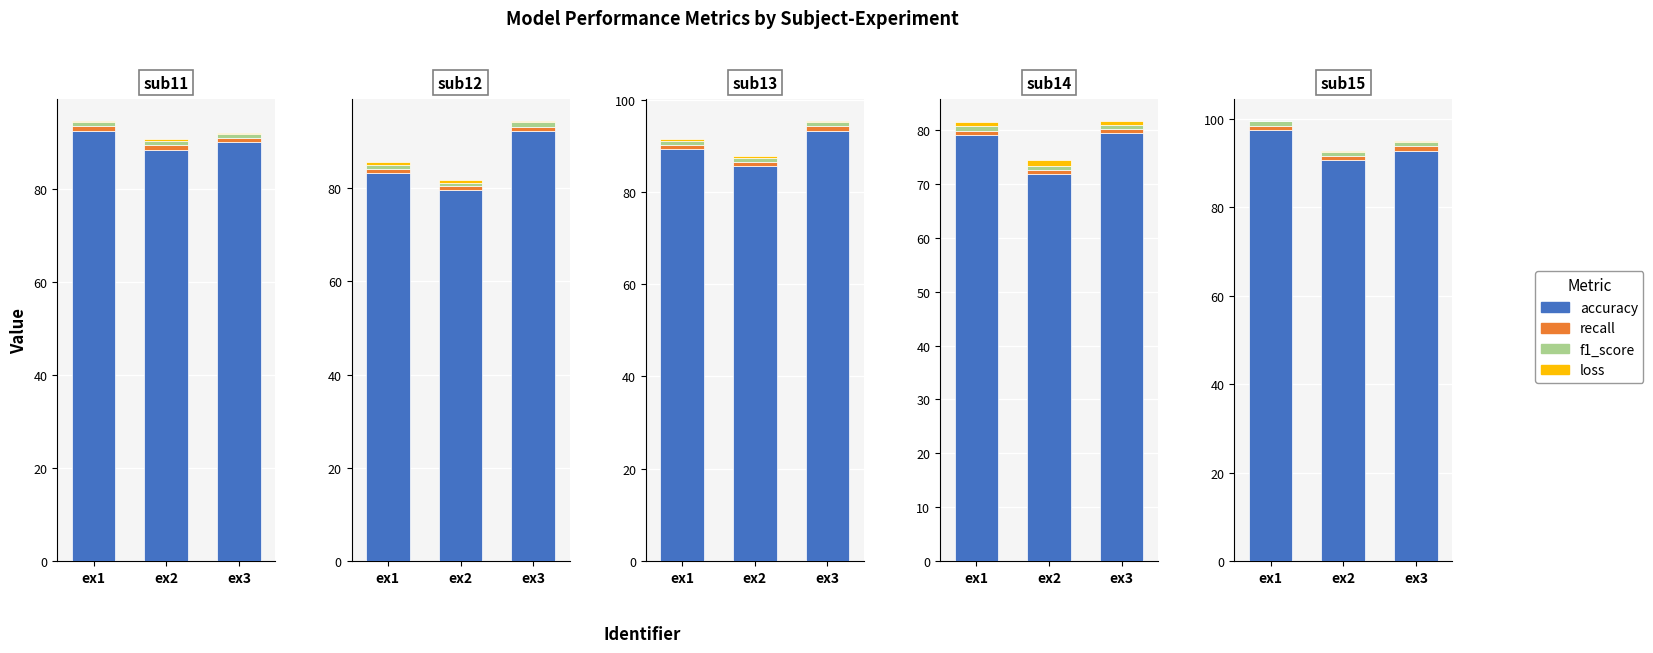

Read the recall value at ex2.

0.9